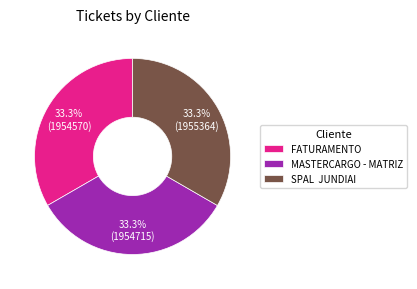

What percentage is the MASTERCARGO - MATRIZ slice, to the nearest percent?

33%